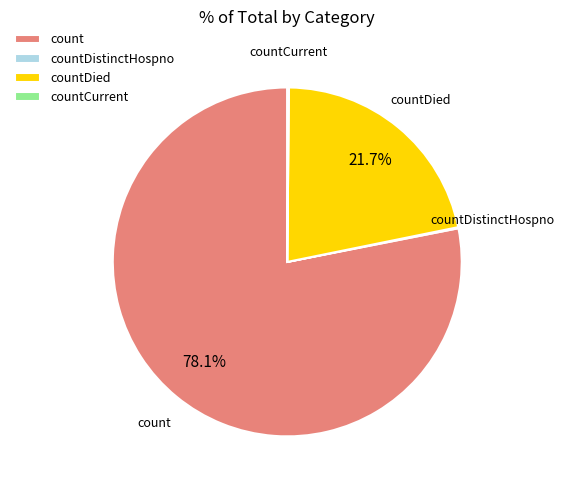

Does count represent more than half of the total?

Yes